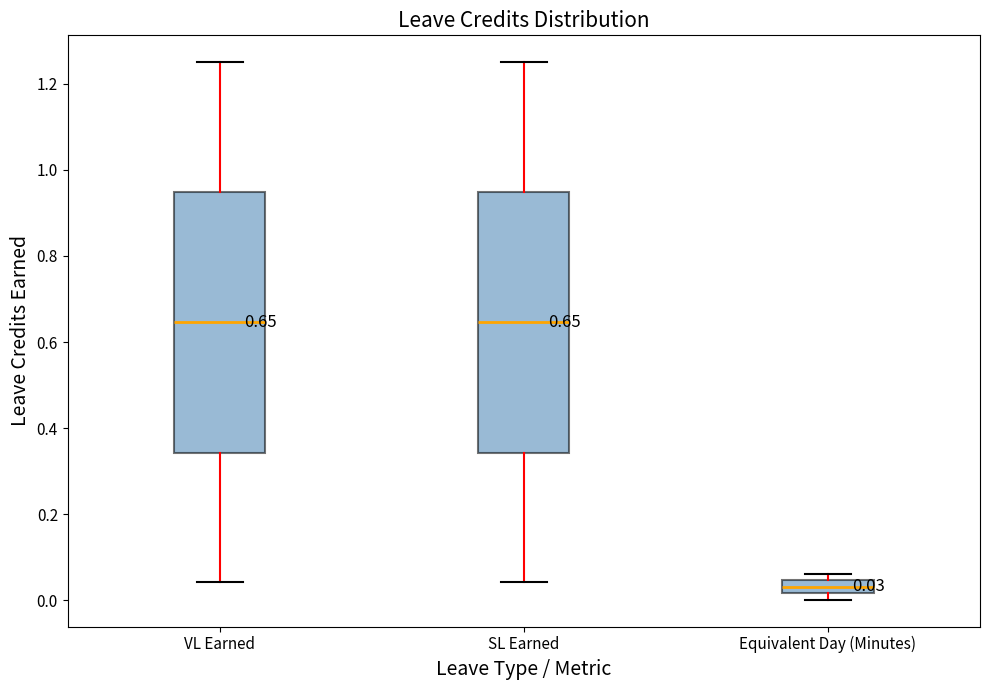

Which box has the lowest median line?

Equivalent Day (Minutes)